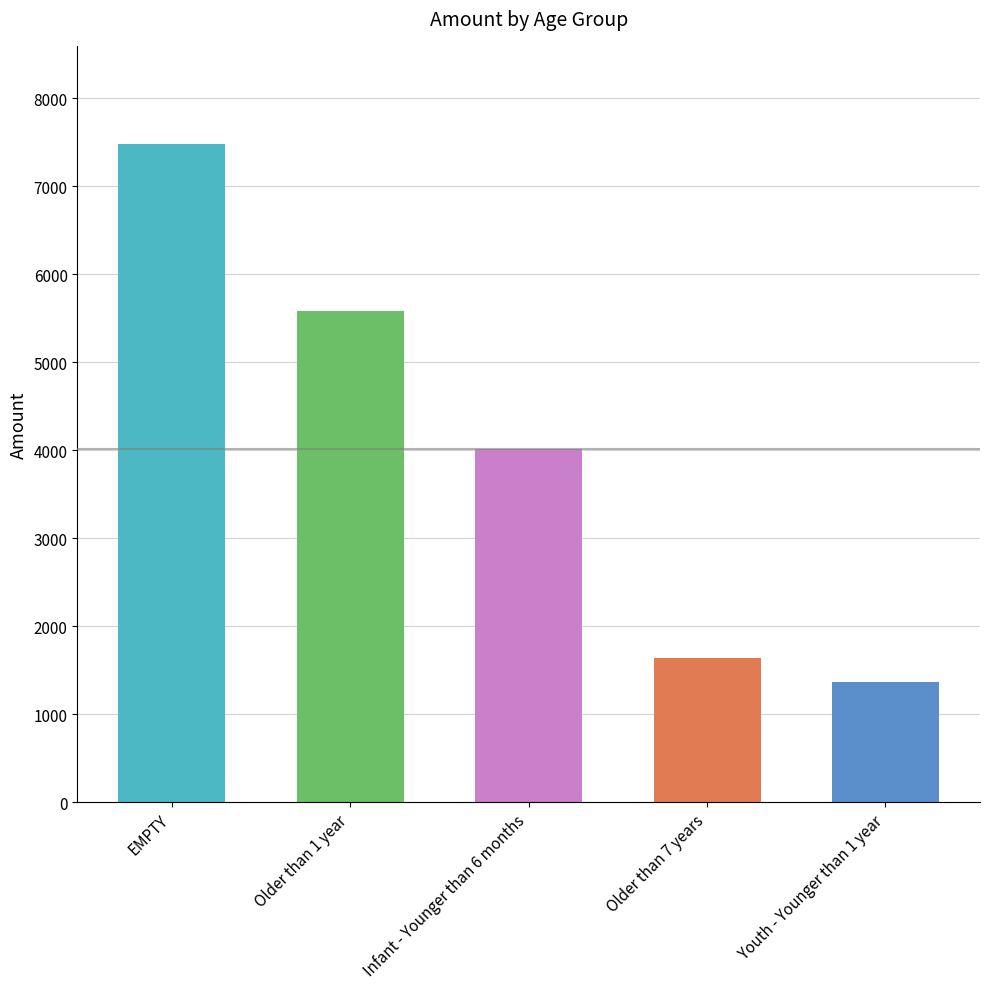

What is the value of the 1st bar from the left?

7477